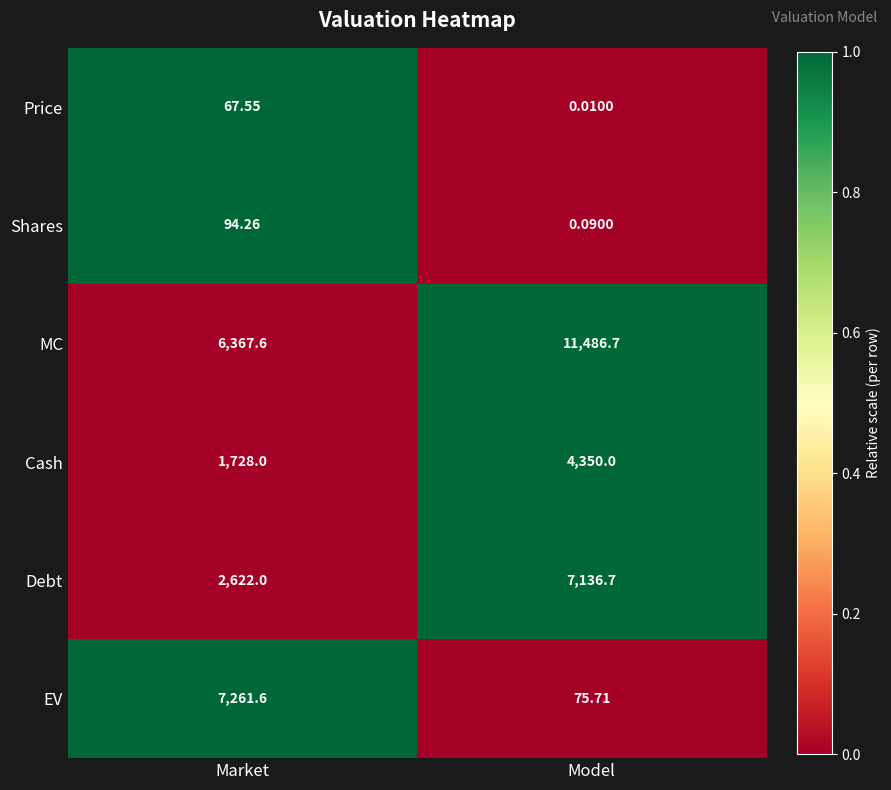

At Model, list the series in order from largest to smallest.

MC, Debt, Cash, EV, Shares, Price